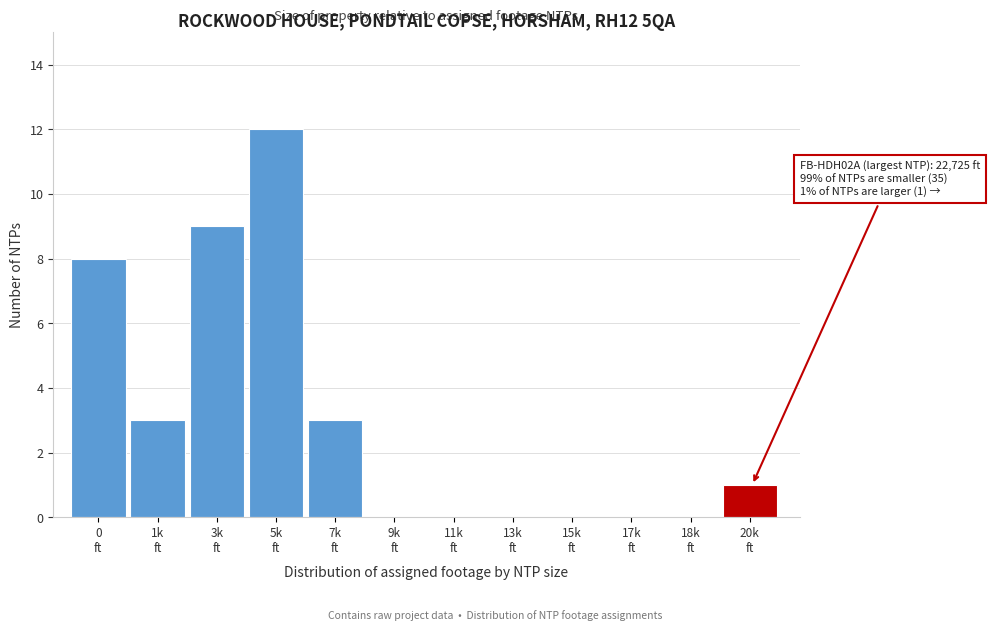

What is the greatest value displayed?

12